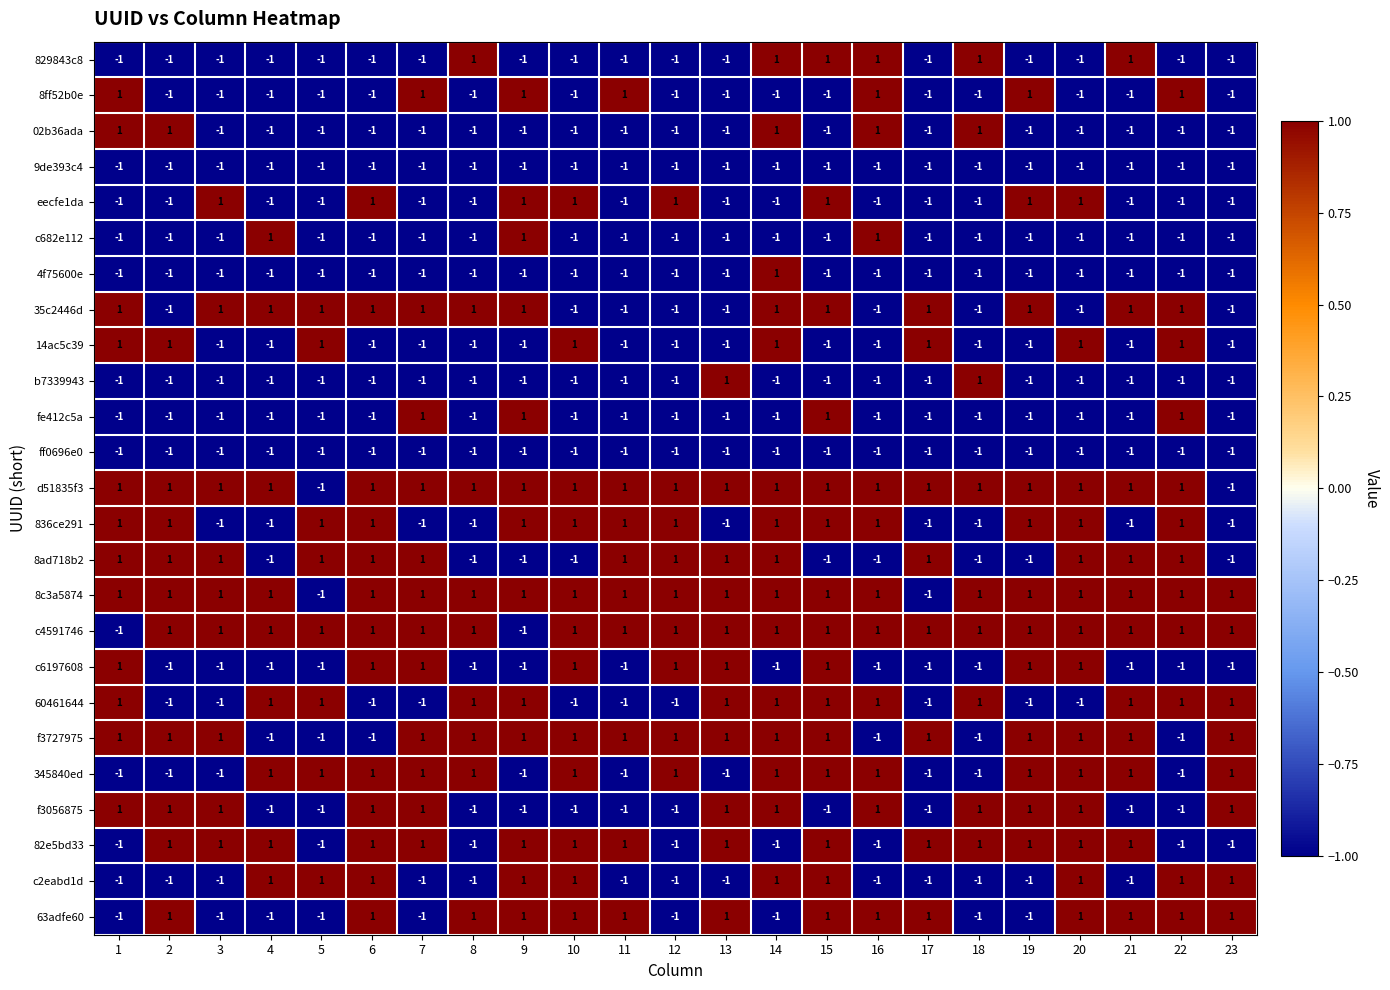

How many fe412c5a values are between -1 and 0?

19